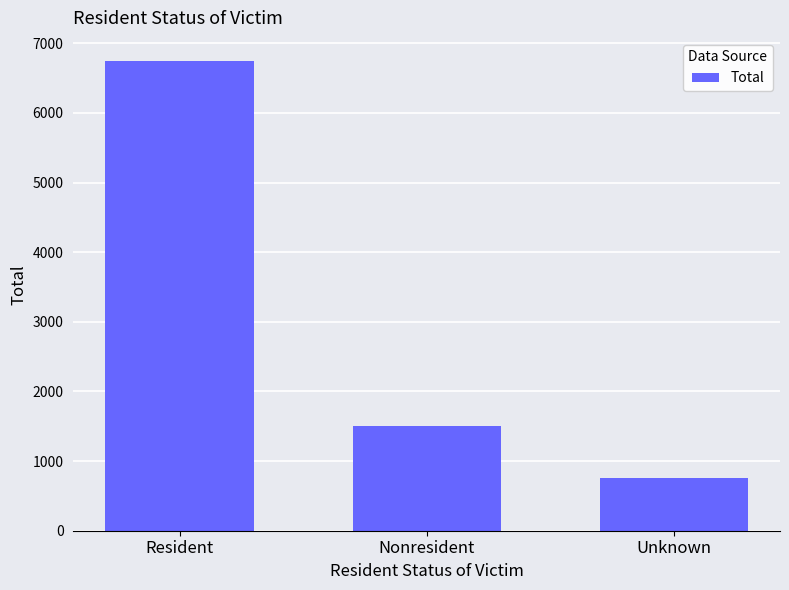

How many distinct data groups are displayed?

1